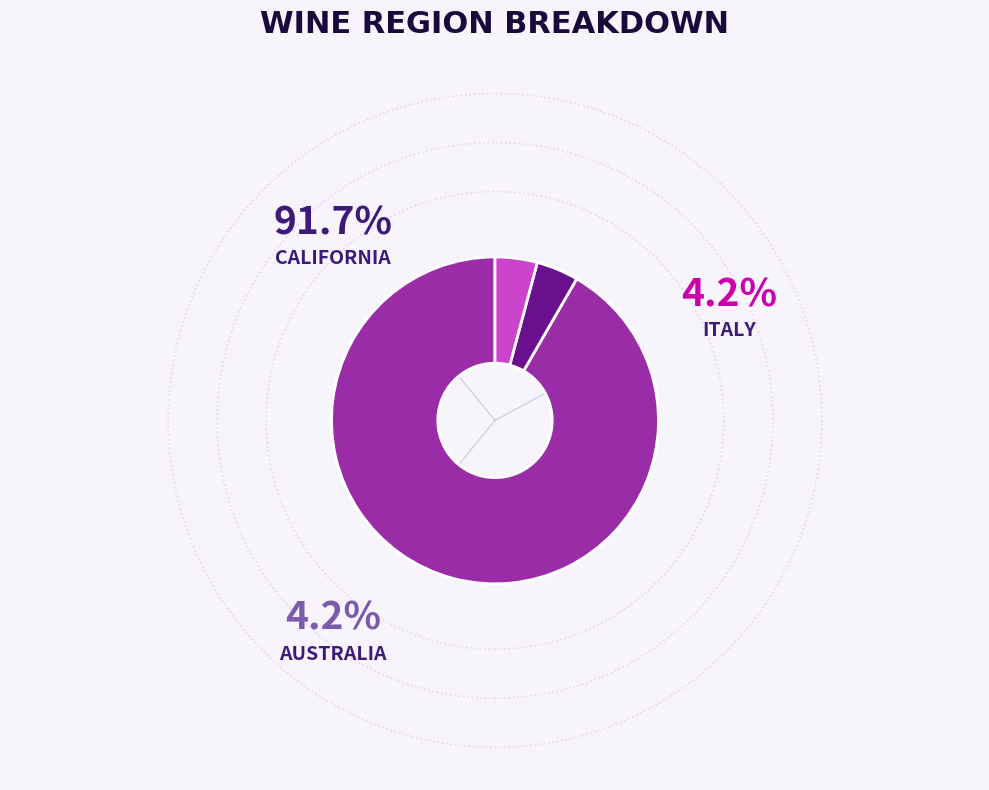

Does California represent more than half of the total?

Yes